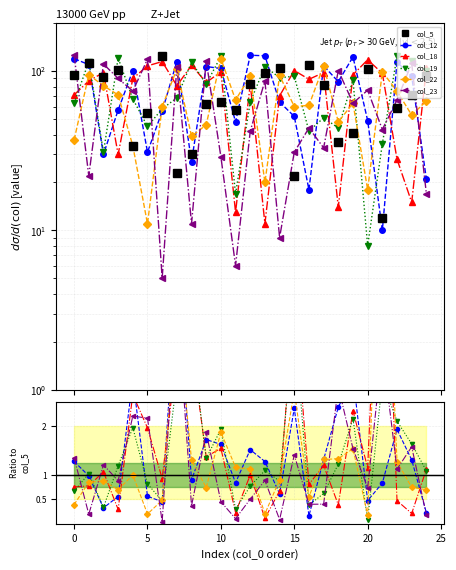

Is the value of col_12 at −5 greater than the value of col_18 at 21?

No